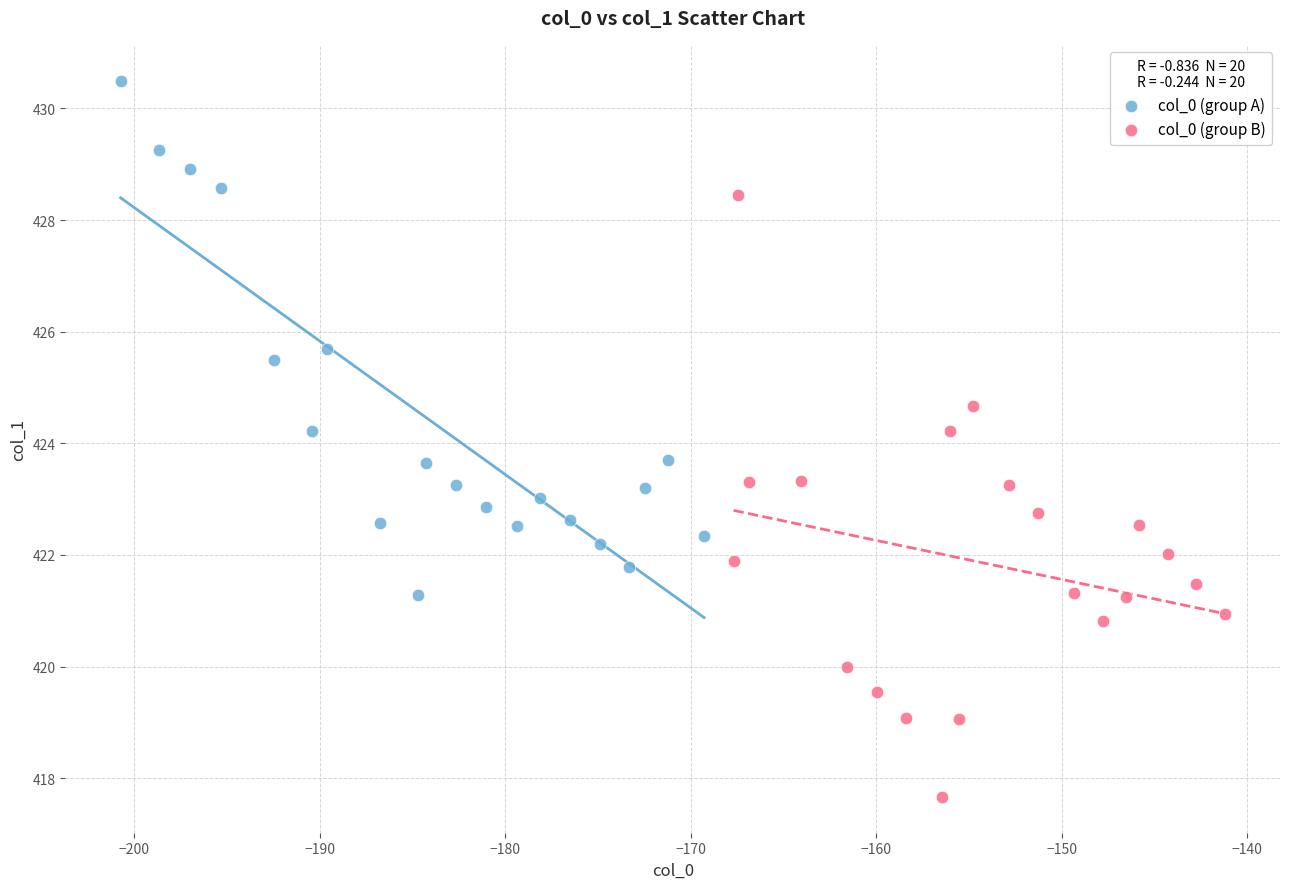

Which series contains the lowest Y value?

col_0 (group B)